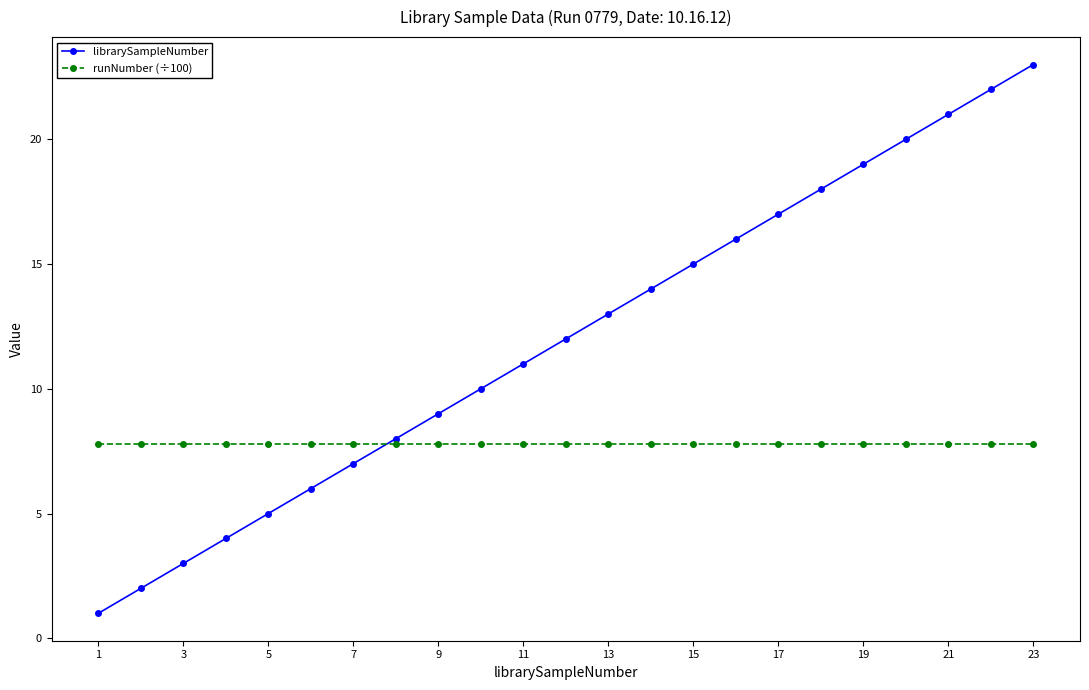

Reading left to right, transcribe all the data shown in this chart.

librarySampleNumber: 1.0	2.0	3.0	4.0	5.0	6.0	7.0	8.0	9.0	10.0	11.0	12.0	13.0	14.0	15.0	16.0	17.0	18.0	19.0	20.0	21.0	22.0	23.0
runNumber (÷100): 7.8	7.8	7.8	7.8	7.8	7.8	7.8	7.8	7.8	7.8	7.8	7.8	7.8	7.8	7.8	7.8	7.8	7.8	7.8	7.8	7.8	7.8	7.8